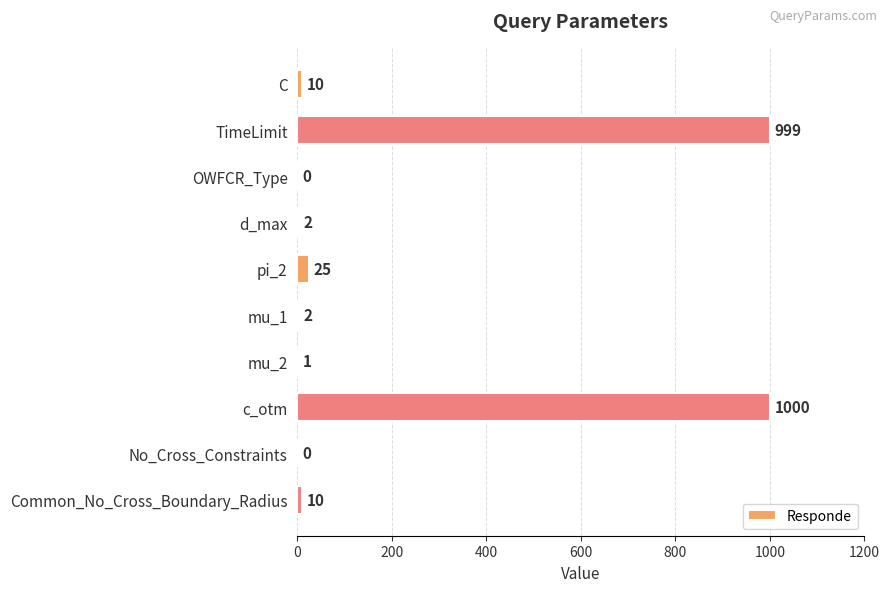

How many series are shown in this chart?

1